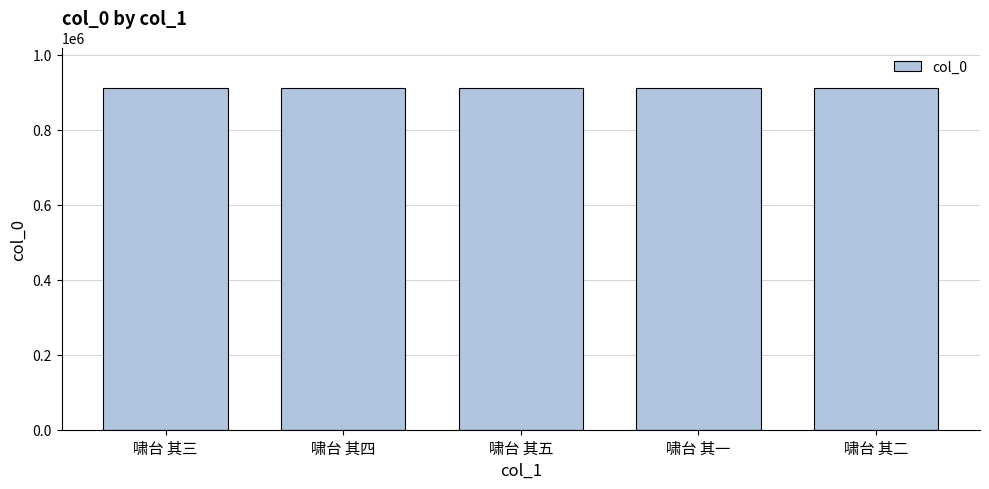

How many data points does each series have?

5